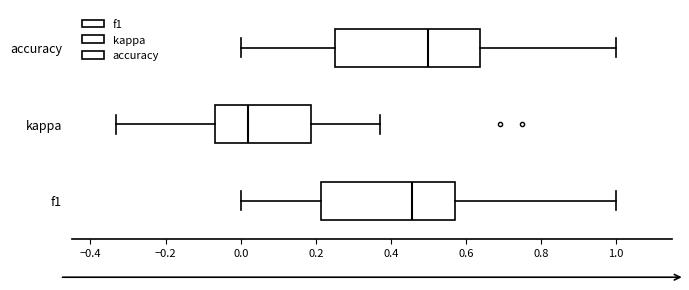

Comparing the boxes themselves (not the whiskers), which one is the widest?

accuracy